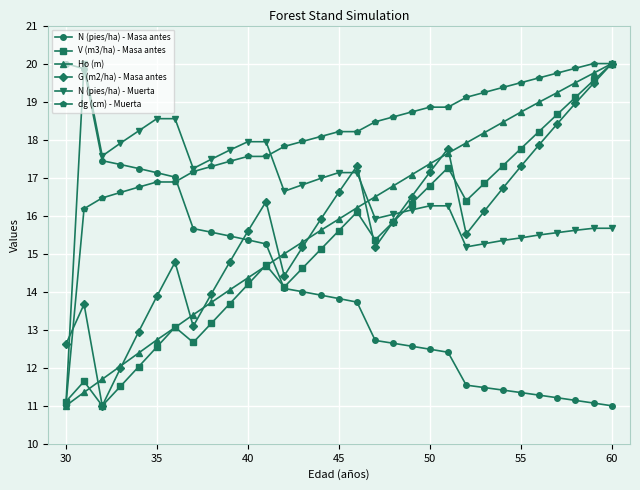

Is this an area chart (filled region under the line)?

No